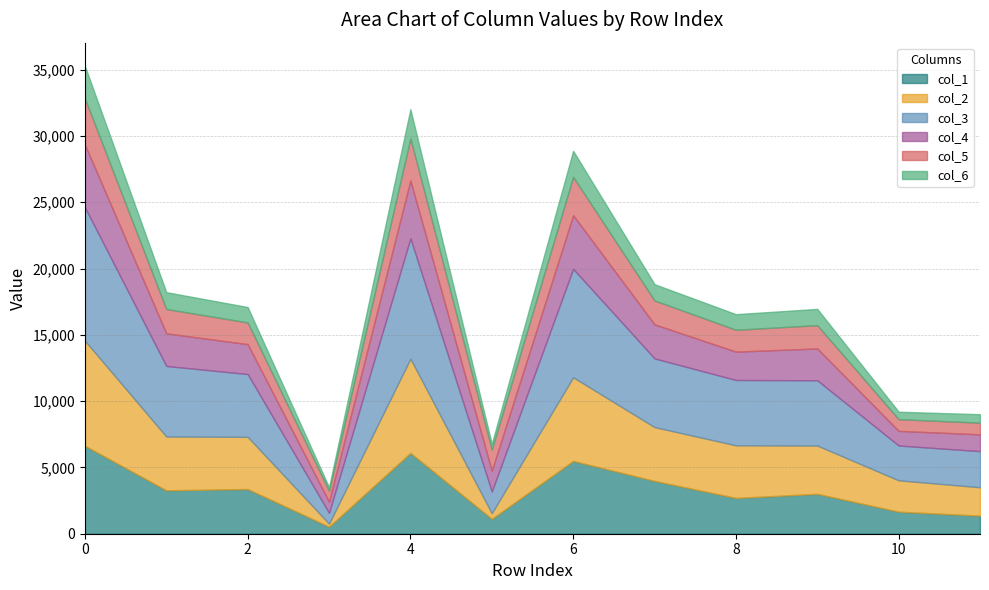

What is the difference between the second highest and second lowest values in the col_5 series?

2298